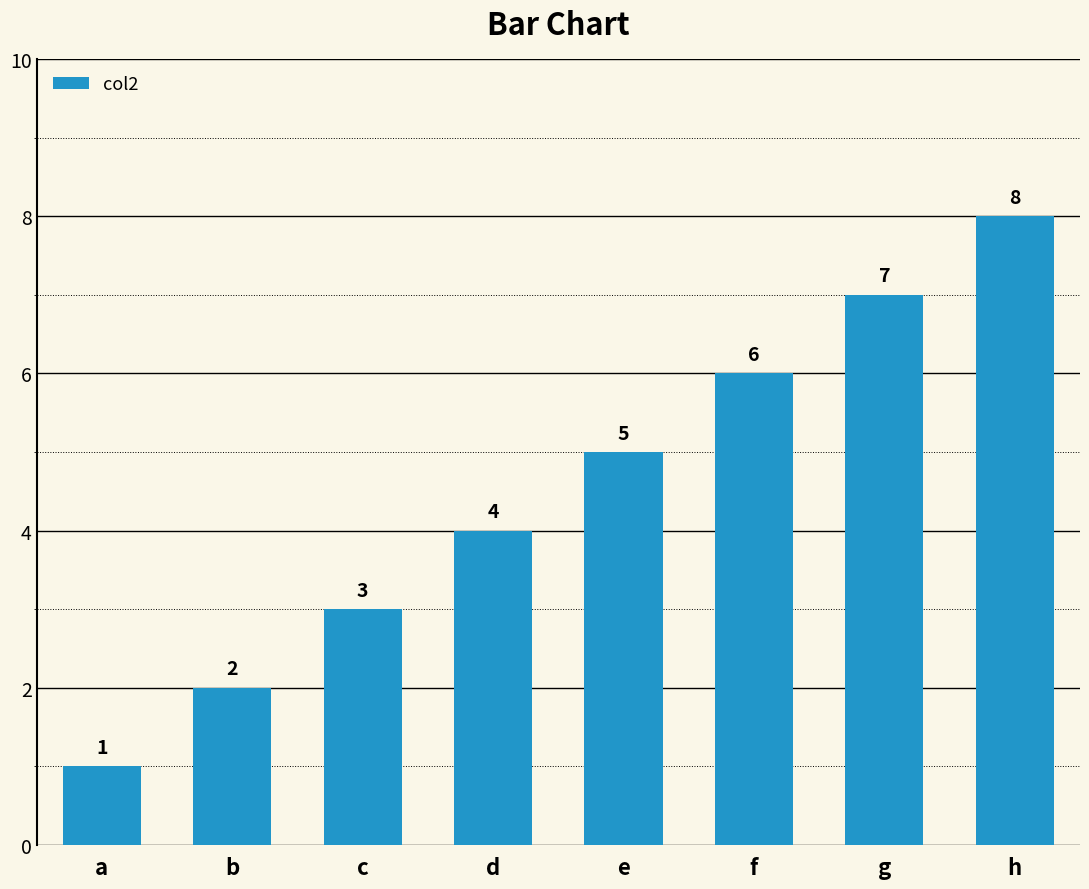

Are the bars horizontal?

No